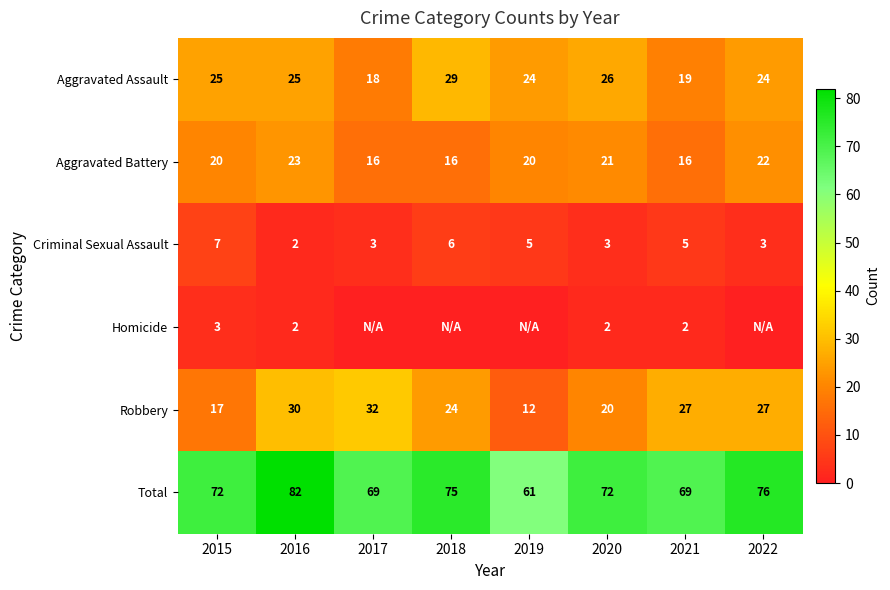

What is the spread (max minus min) of values at 2015?

69